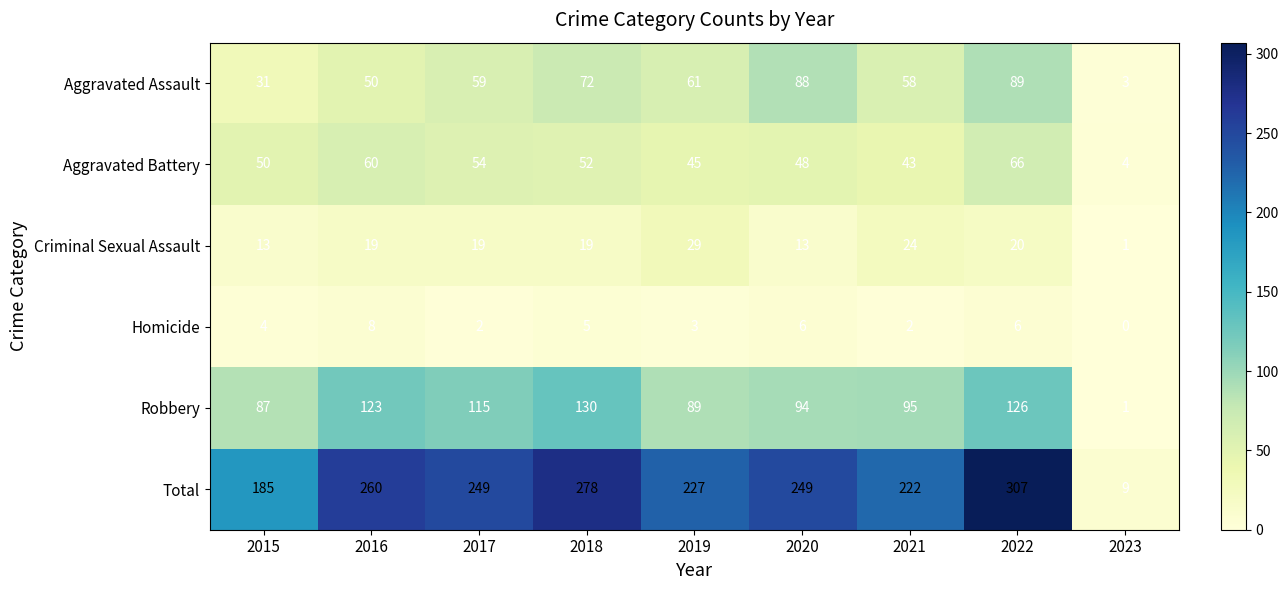

What is the difference between the highest and lowest values at 2023?

9